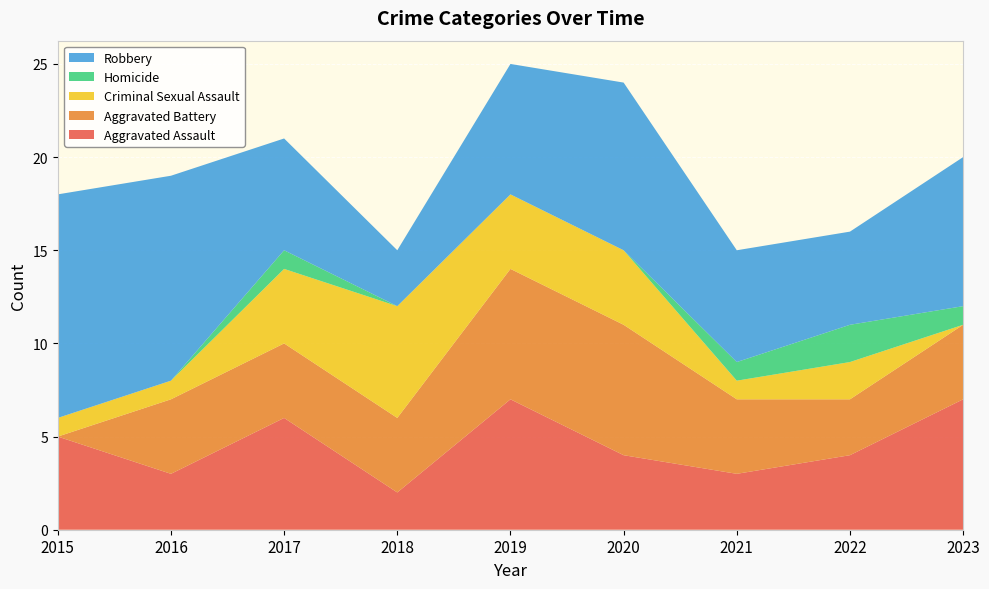

Reading left to right, what are all the values shown in this chart?

Aggravated Assault: 2015=5	2016=3	2017=6	2018=2	2019=7	2020=4	2021=3	2022=4	2023=7
Aggravated Battery: 2015=0	2016=4	2017=4	2018=4	2019=7	2020=7	2021=4	2022=3	2023=4
Criminal Sexual Assault: 2015=1	2016=1	2017=4	2018=6	2019=4	2020=4	2021=1	2022=2	2023=0
Homicide: 2015=0	2016=0	2017=1	2018=0	2019=0	2020=0	2021=1	2022=2	2023=1
Robbery: 2015=12	2016=11	2017=6	2018=3	2019=7	2020=9	2021=6	2022=5	2023=8